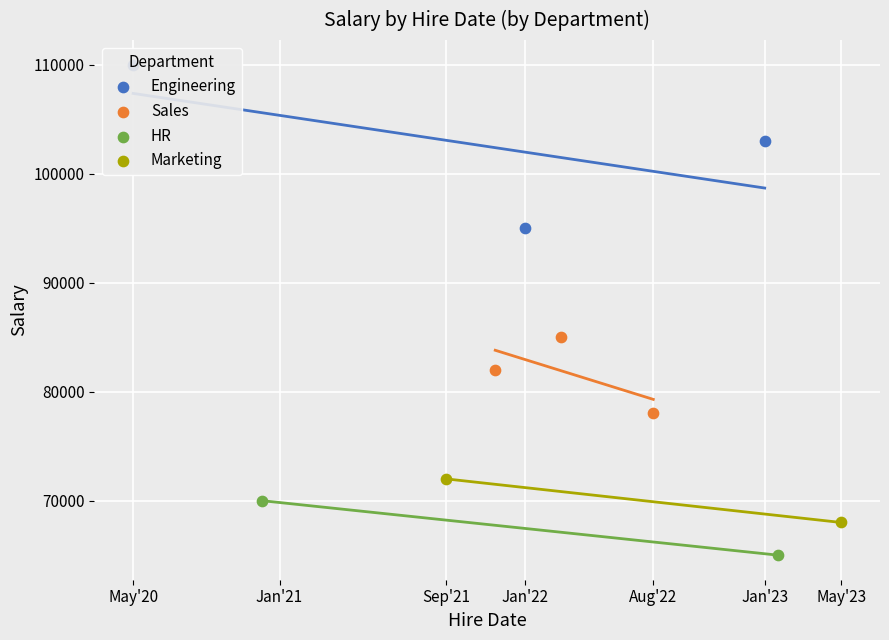

Which series has the largest total across all categories?

Engineering